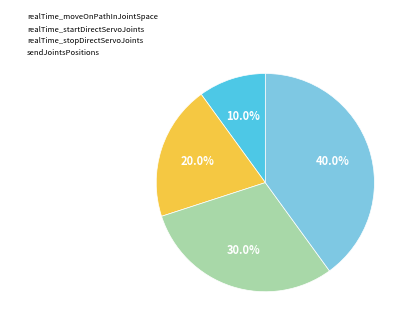

Which category has the biggest portion of the pie?

sendJointsPositions